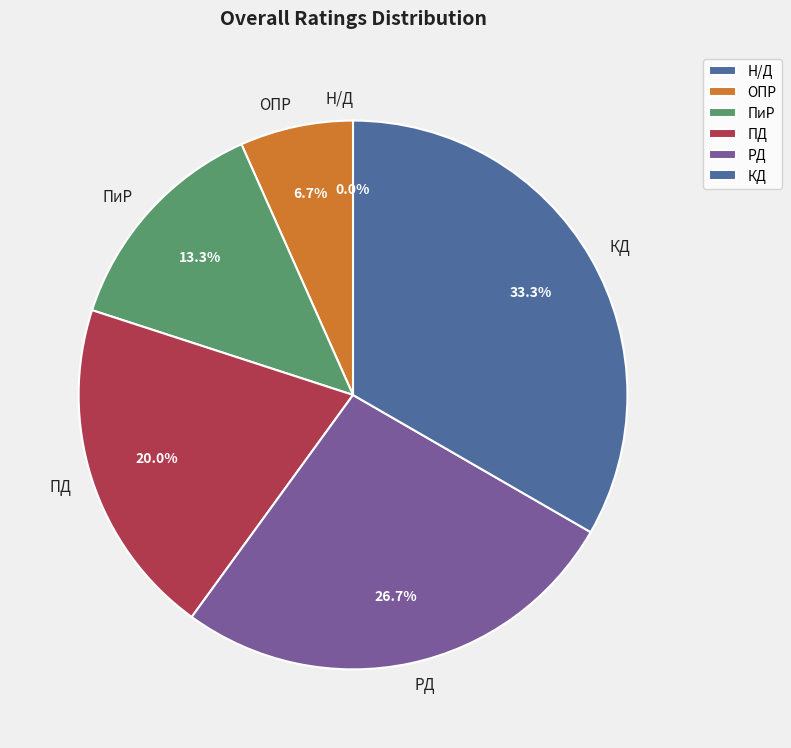

Which category has the biggest portion of the pie?

КД